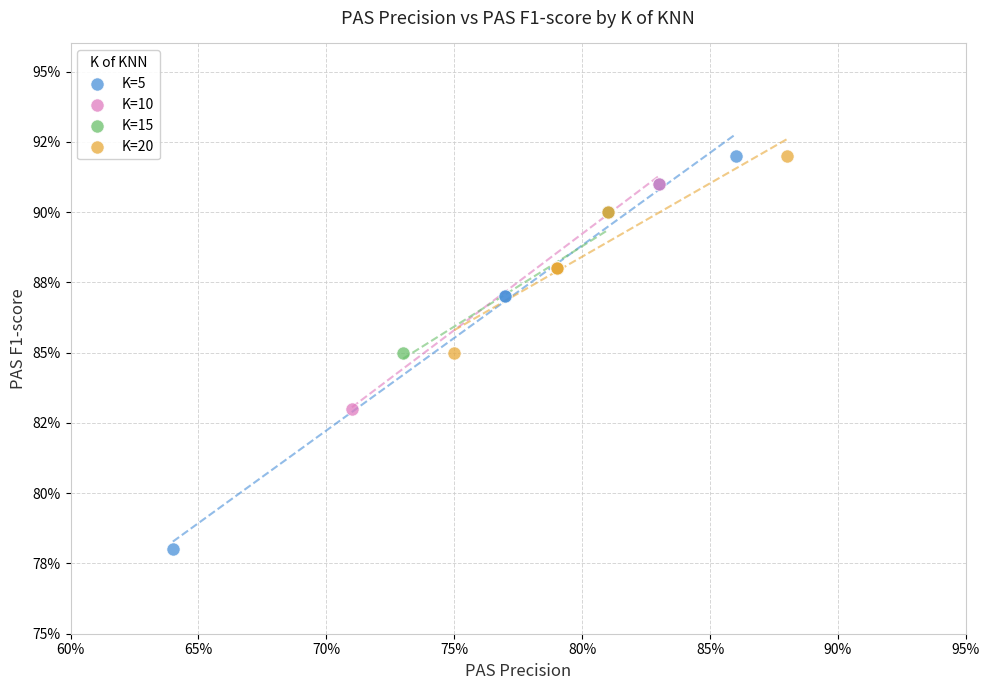

Which series has the largest Y range (max minus min)?

K=5